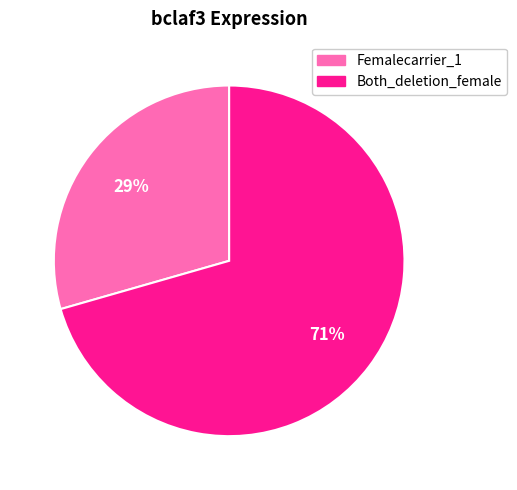

Rank the categories by value from highest to lowest.

Both_deletion_female, Femalecarrier_1